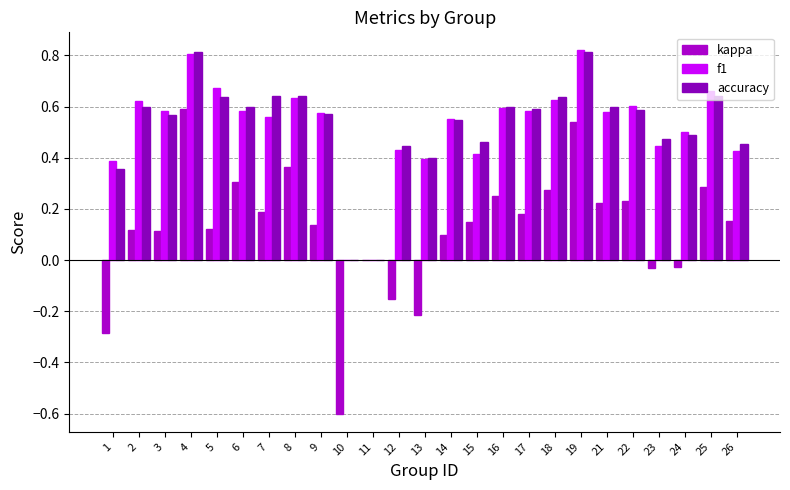

At which category is the sum across all series the highest?

4